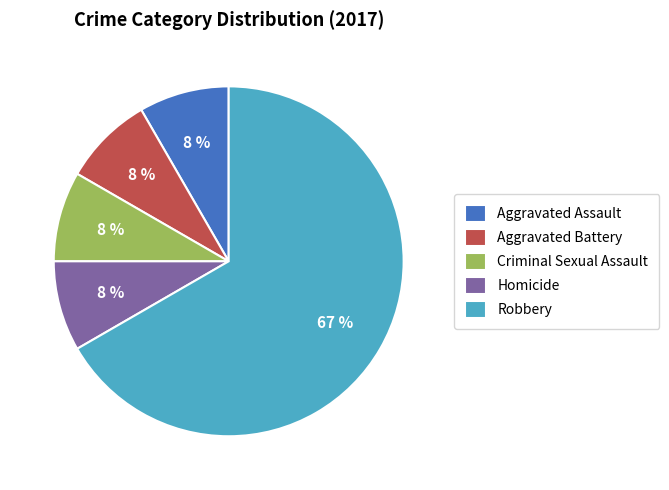

To the nearest percent, what is the average slice percentage?

20%